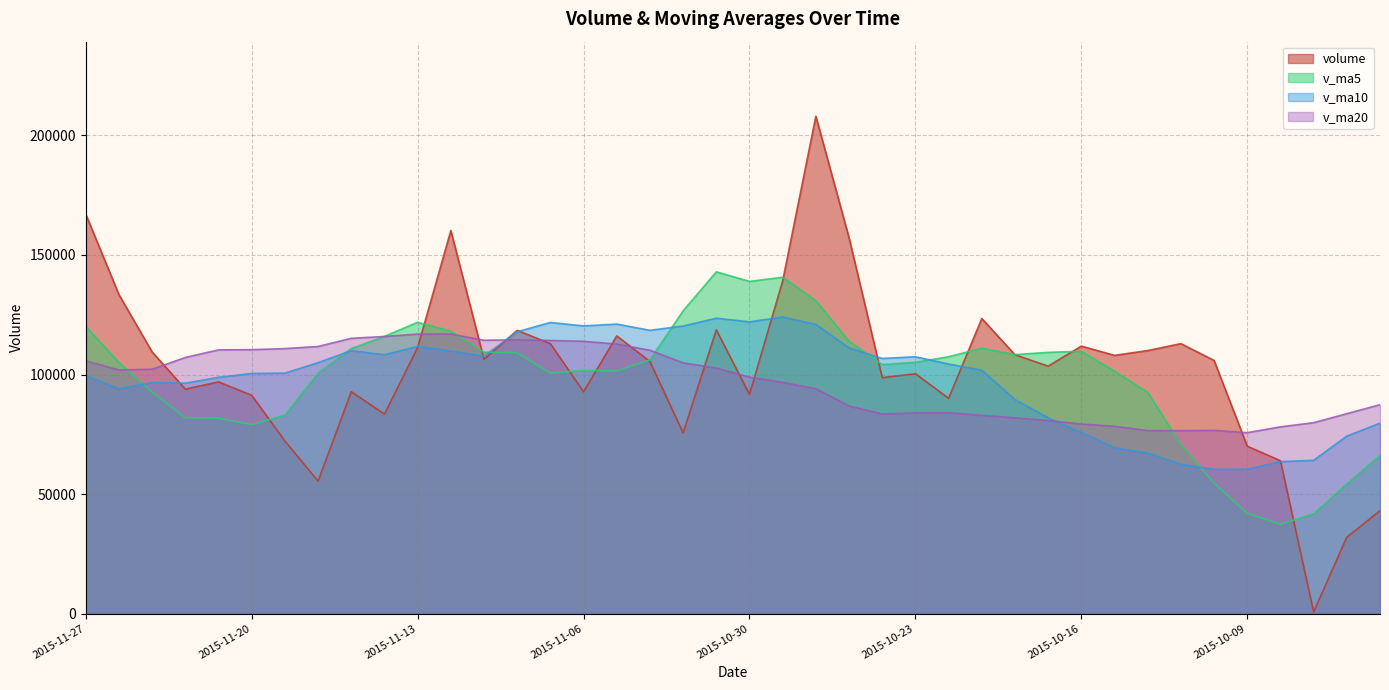

Which has a higher value, 2015-10-12 or 2015-10-26?

2015-10-12